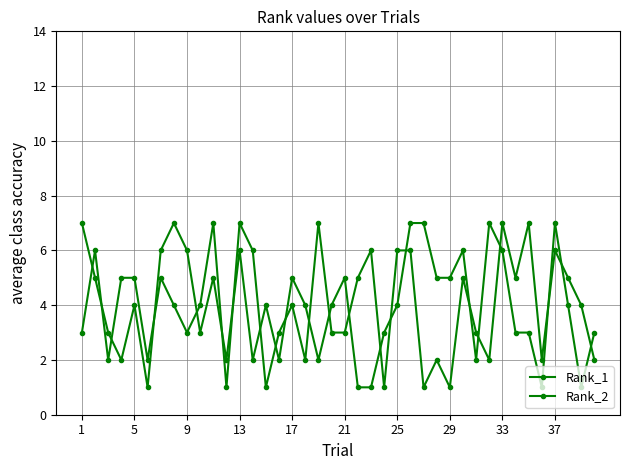

How many times do Rank_1 and Rank_2 cross each other?

22